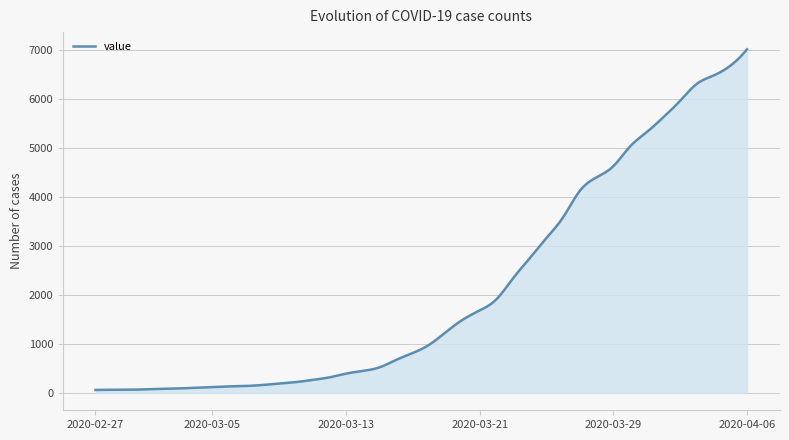

What is the greatest value displayed?

7008.0